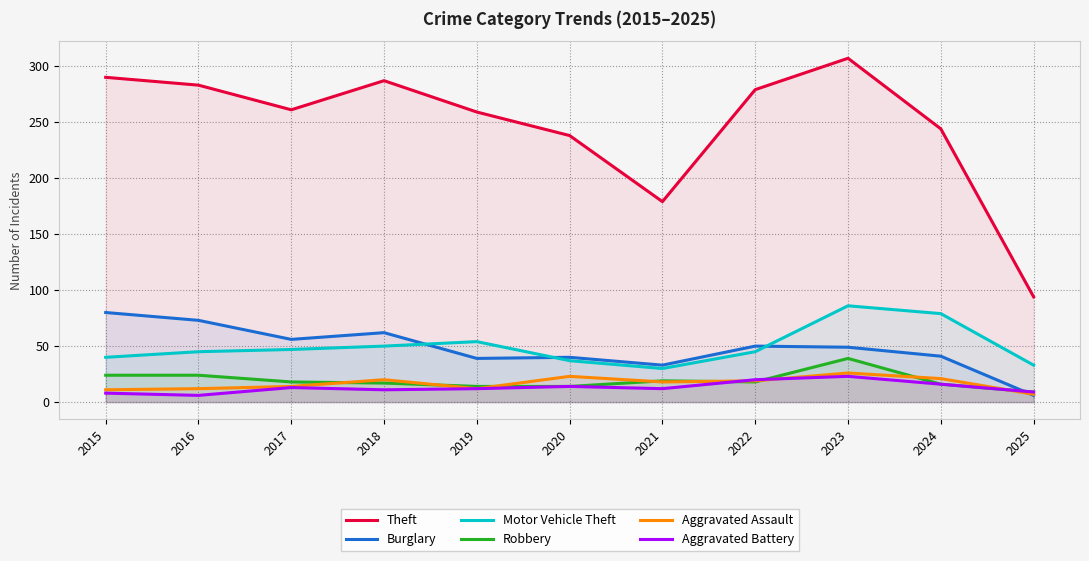

True or false: Aggravated Battery has more than 0 interior local peaks.

True